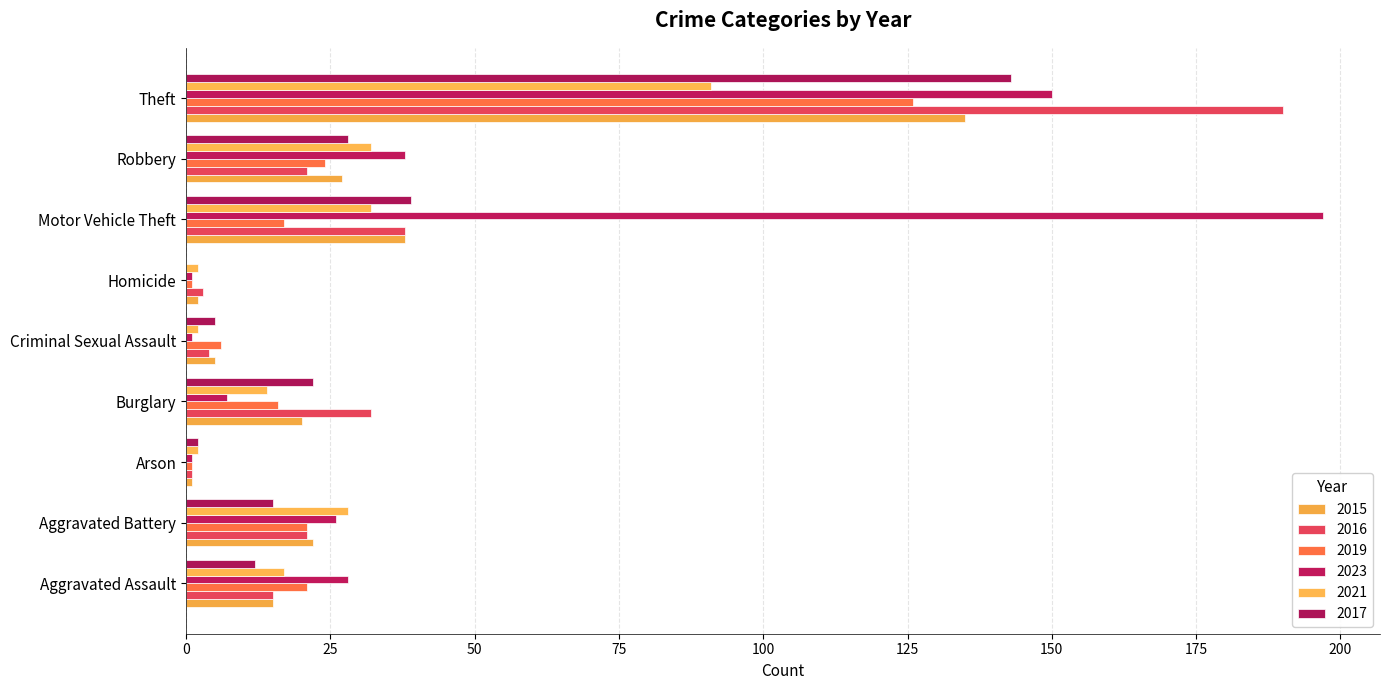

What is the maximum value for 2017?

143